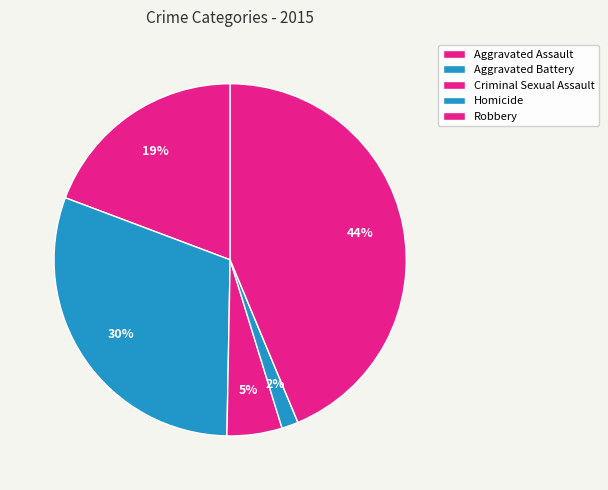

To the nearest percent, what is the combined percentage of Criminal Sexual Assault and Aggravated Assault?

24%